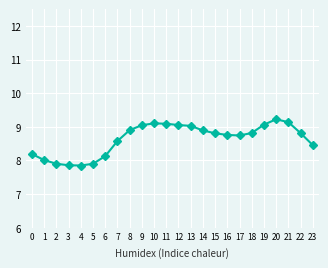

What is the value of the 17th point from the left?

8.8